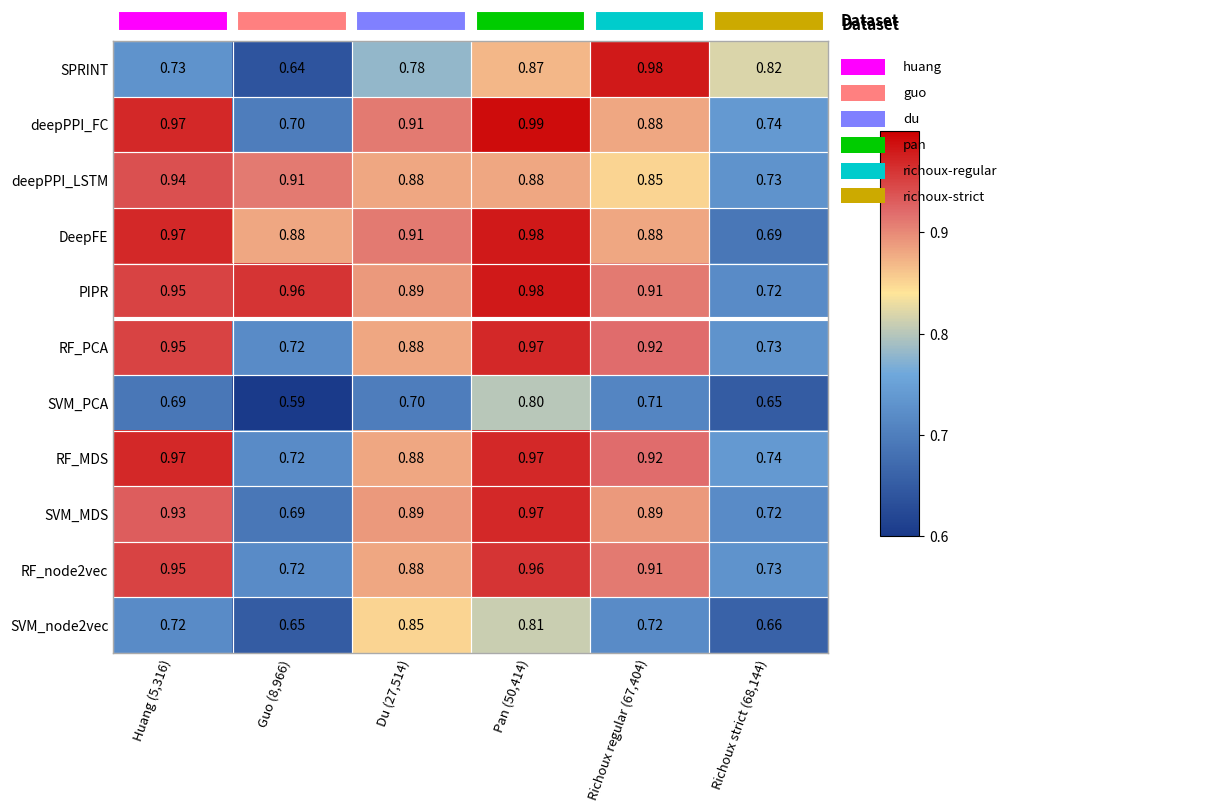

Which series has the largest total across all categories?

PIPR